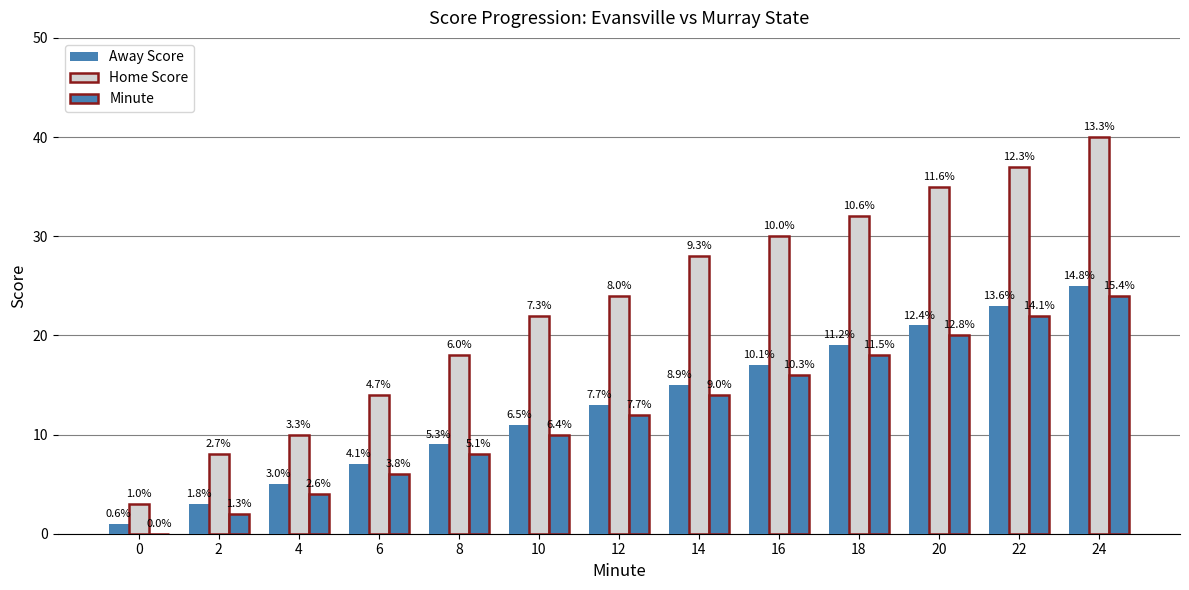

Rank the series at 18 from highest to lowest value.

Home Score, Away Score, Minute